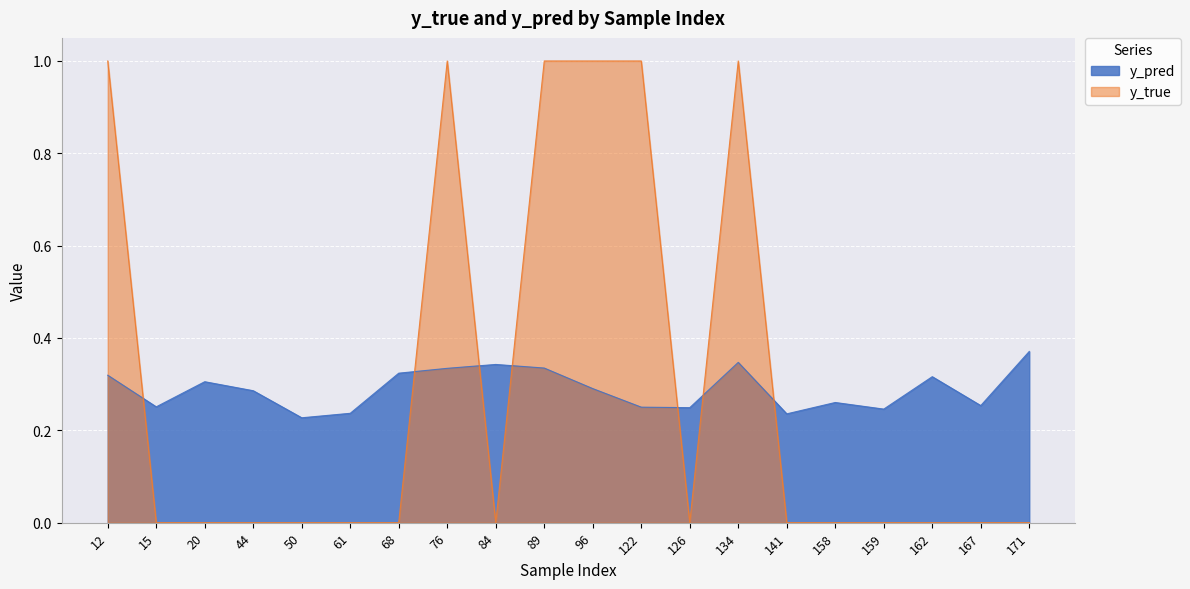

What is the value of the y_pred point at the 10th from the left?

0.3